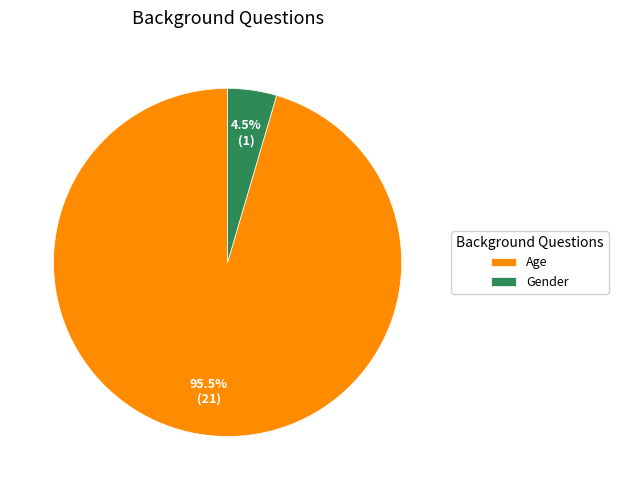

Which slice is the smallest?

Gender